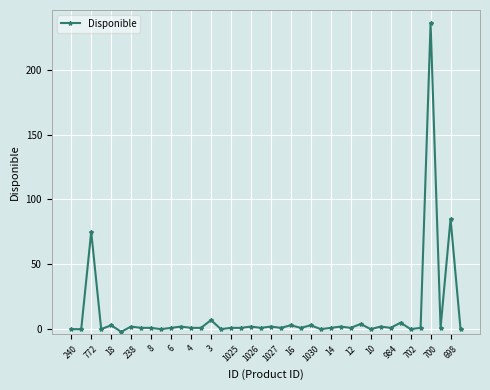

True or false: the data has more than 1 interior local peaks.

True